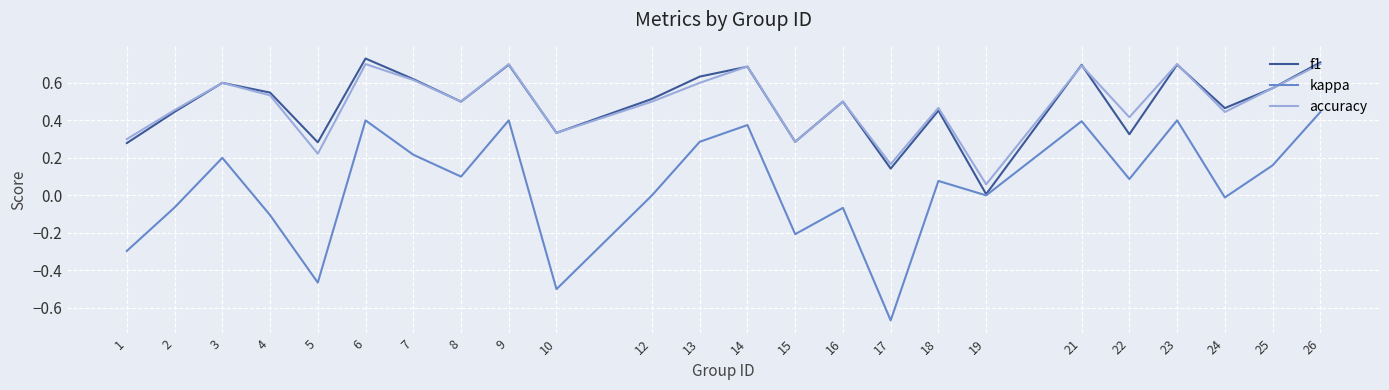

Which series has the largest range (max minus min)?

kappa